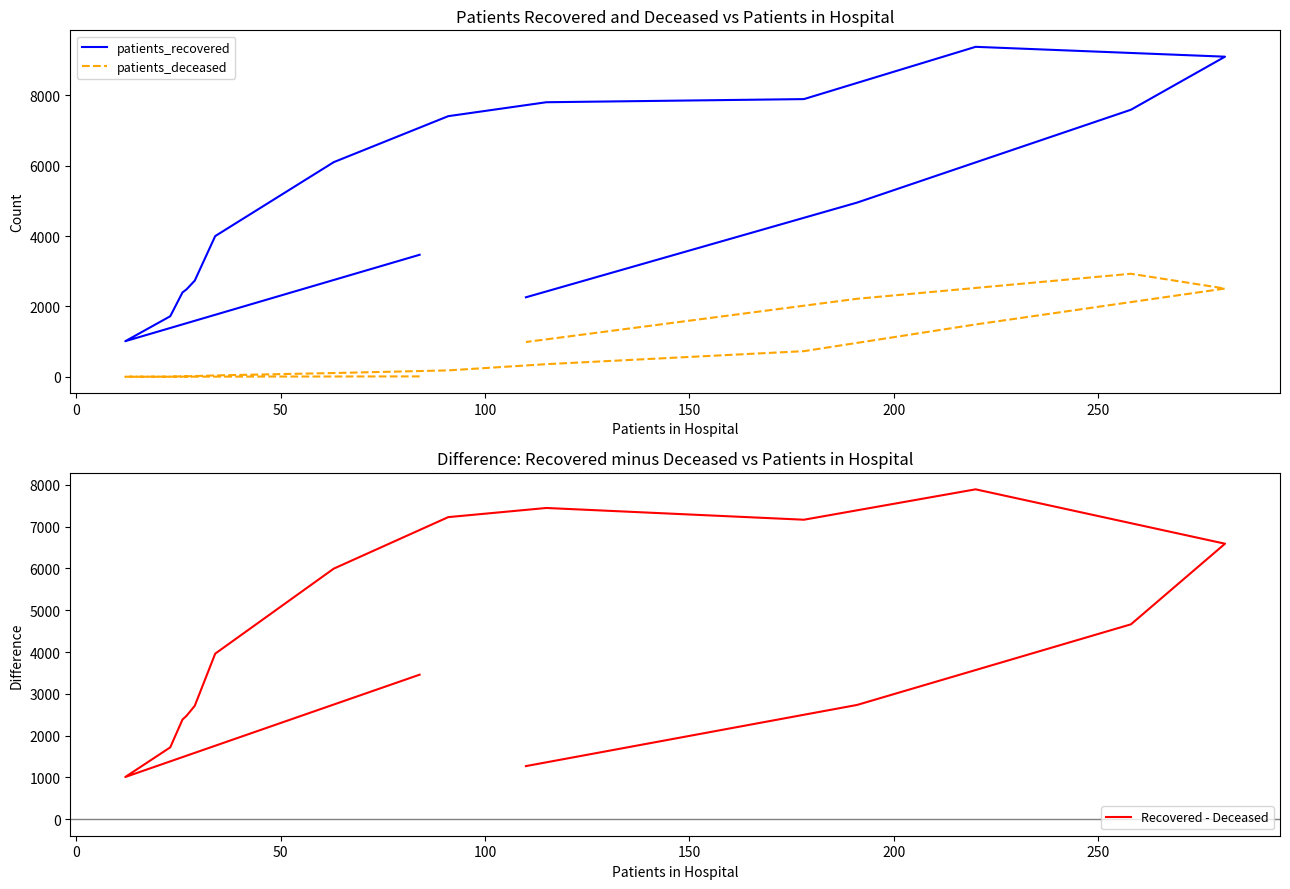

How many lines are shown in the chart?

3